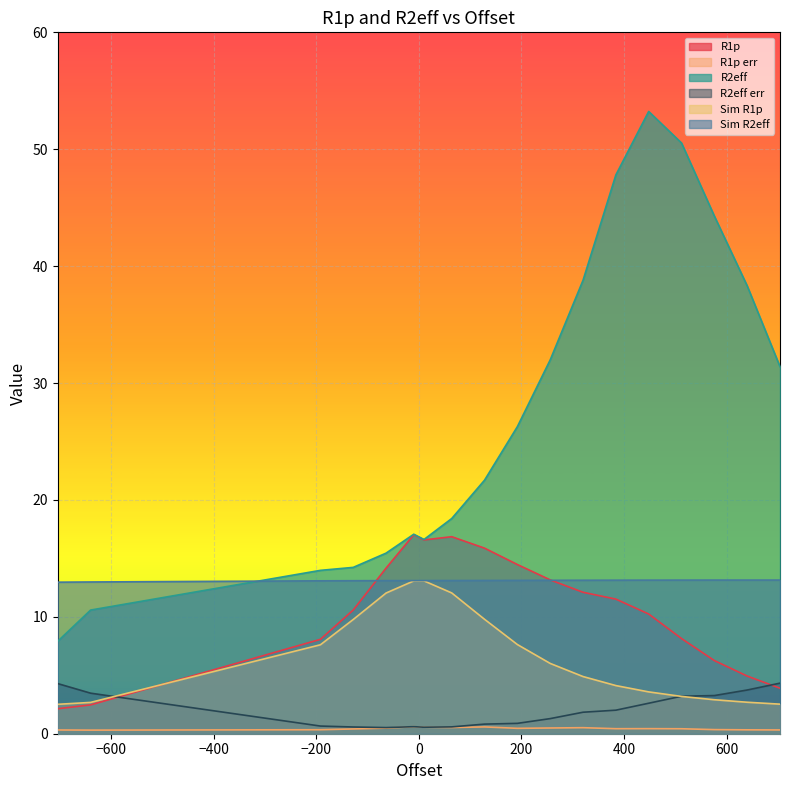

Does the chart display data point markers on the line(s)?

No